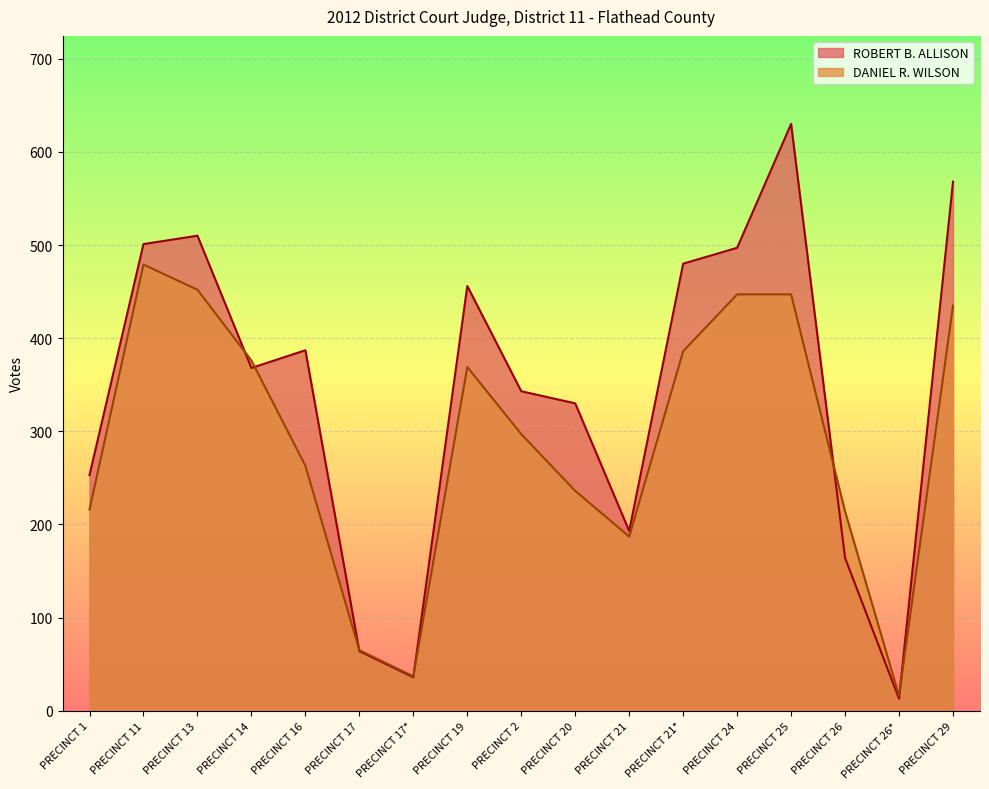

Reading left to right, list all the values displayed in this chart.

ROBERT B. ALLISON: PRECINCT 1=253	PRECINCT 11=501	PRECINCT 13=510	PRECINCT 14=368	PRECINCT 16=387	PRECINCT 17=64	PRECINCT 17*=36	PRECINCT 19=456	PRECINCT 2=343	PRECINCT 20=330	PRECINCT 21=193	PRECINCT 21*=480	PRECINCT 24=497	PRECINCT 25=630	PRECINCT 26=164	PRECINCT 26*=13	PRECINCT 29=568
DANIEL R. WILSON: PRECINCT 1=216	PRECINCT 11=479	PRECINCT 13=452	PRECINCT 14=376	PRECINCT 16=263	PRECINCT 17=65	PRECINCT 17*=37	PRECINCT 19=369	PRECINCT 2=297	PRECINCT 20=236	PRECINCT 21=187	PRECINCT 21*=386	PRECINCT 24=447	PRECINCT 25=447	PRECINCT 26=214	PRECINCT 26*=16	PRECINCT 29=435